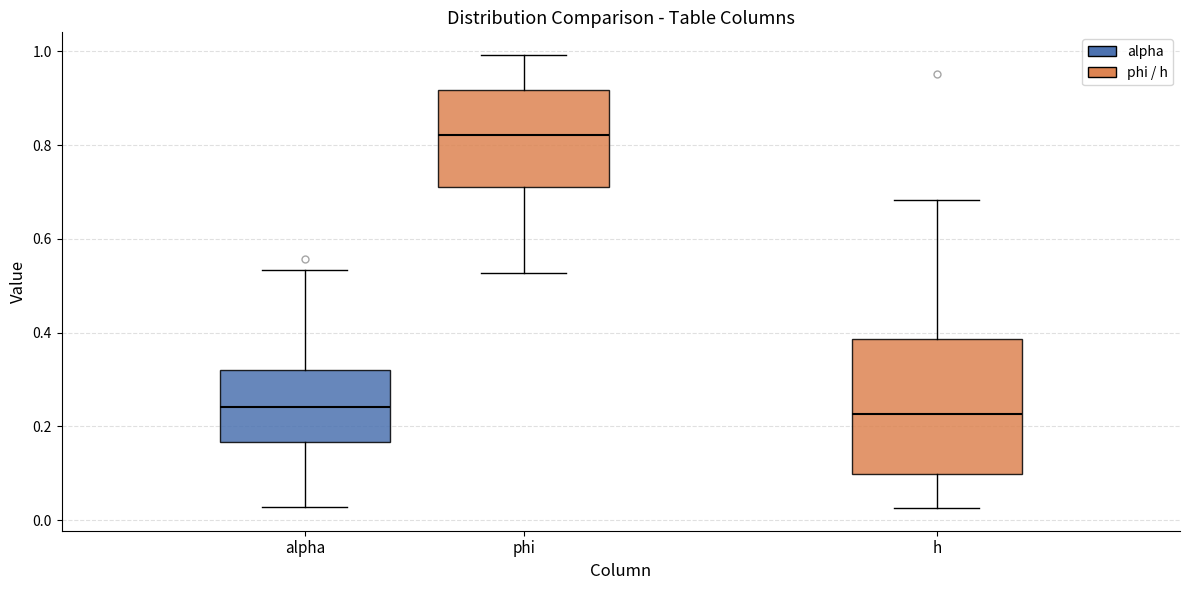

Where does the median line of the box for alpha sit on the y-axis? The values are not printed on the chart, so give them approximately, as read against the axis.

0.24